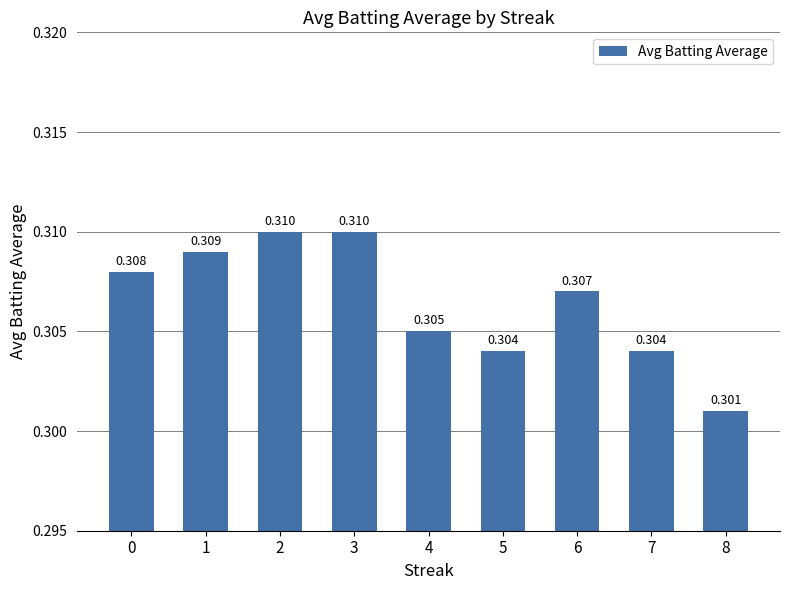

Reading left to right, what are all the values shown in this chart?

0=0.3	1=0.3	2=0.3	3=0.3	4=0.3	5=0.3	6=0.3	7=0.3	8=0.3